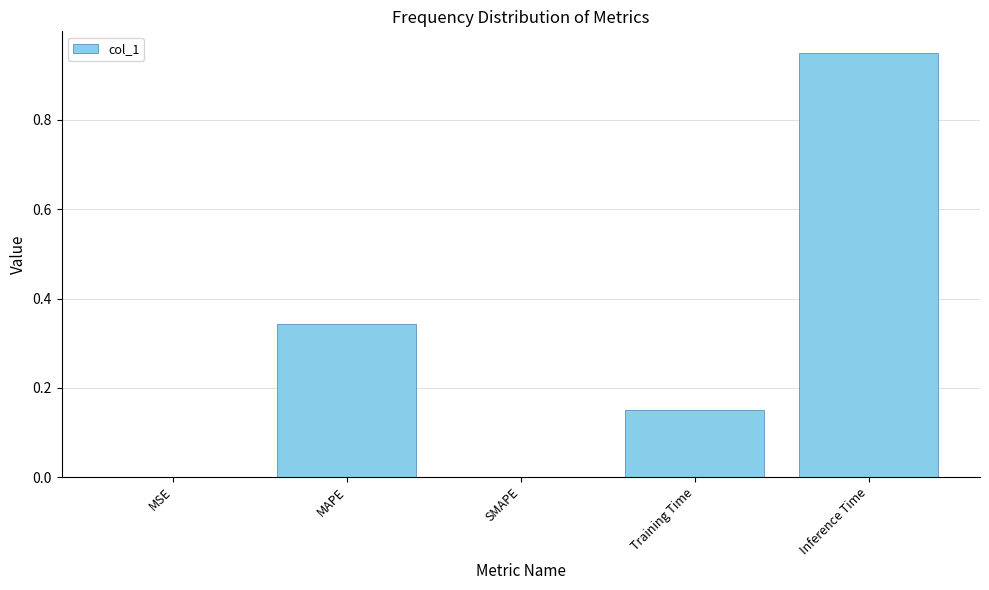

What is the sum of all values?

1.4